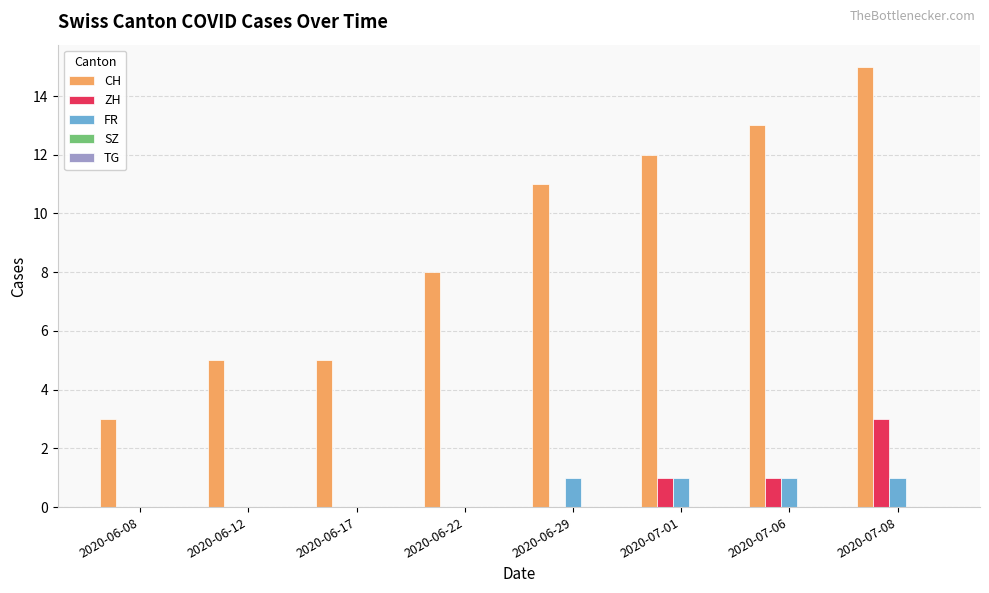

At which label does ZH reach its peak?

2020-07-08